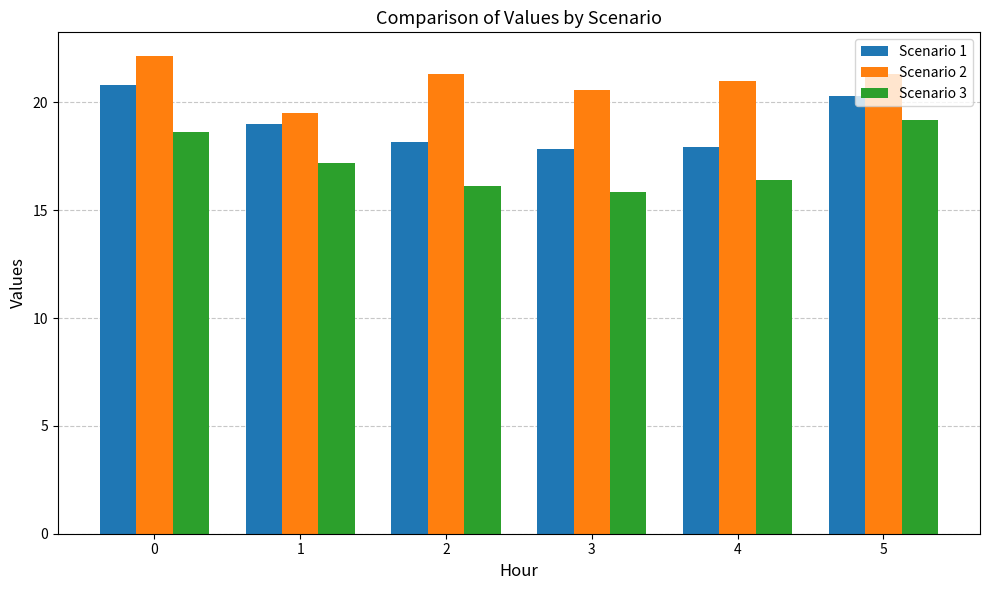

The Scenario 3 series shows 17.2 at 1. True or false?

True